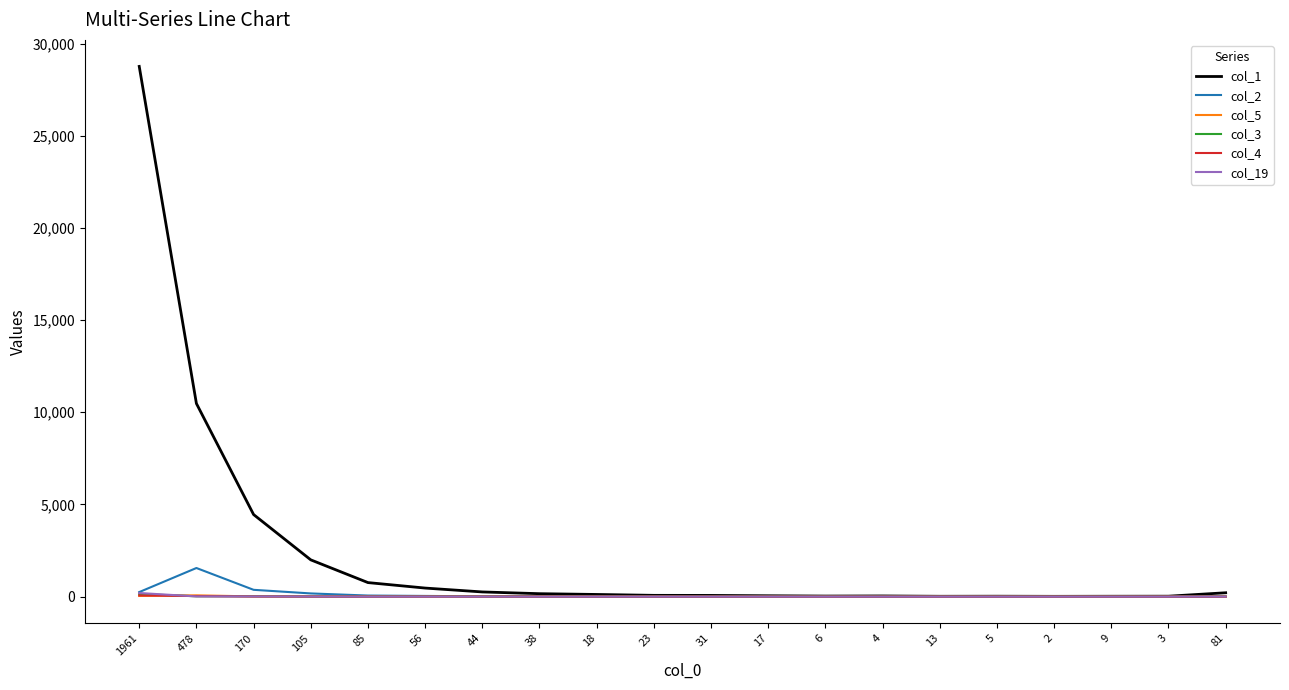

At which category is the sum across all series the highest?

1961